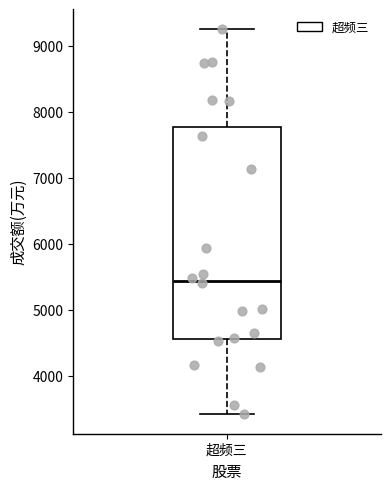

Where is the upper edge of the box for 超频三 on the y-axis? The values are not printed on the chart, so give them approximately, as read against the axis.

7800